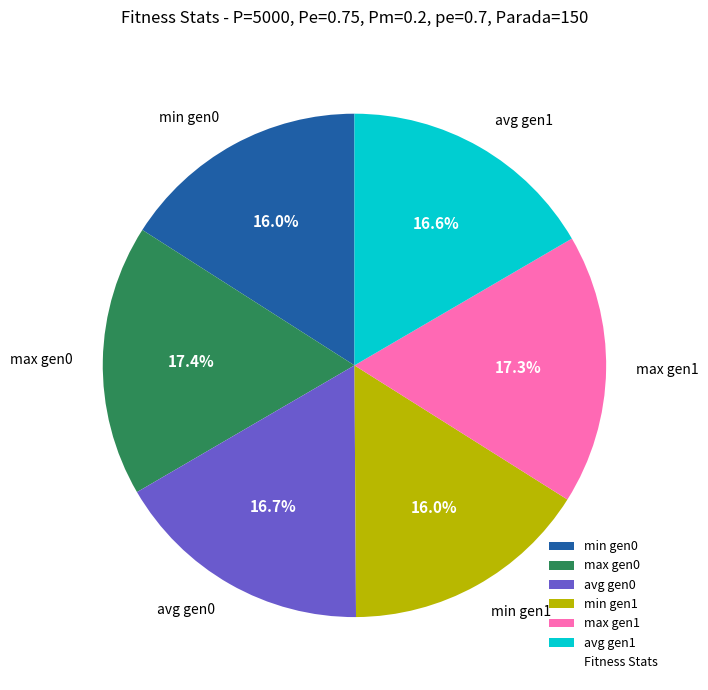

Approximately how many times larger is the value at avg gen1 compared to avg gen0?

1.0